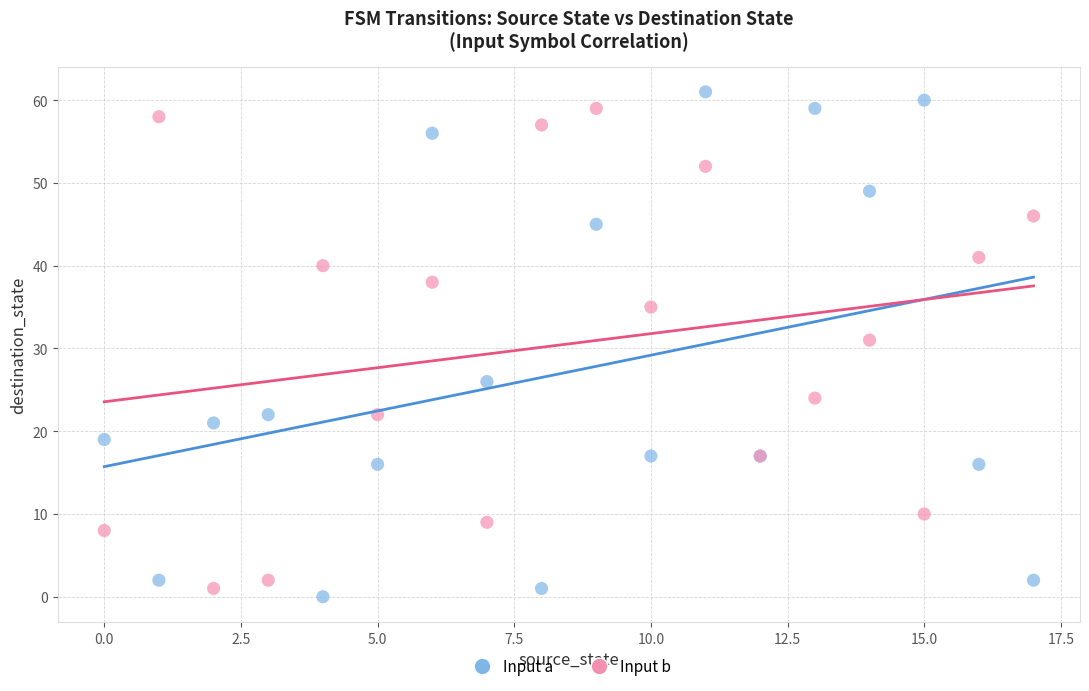

Across all series, what Y value is closest to 30?

31